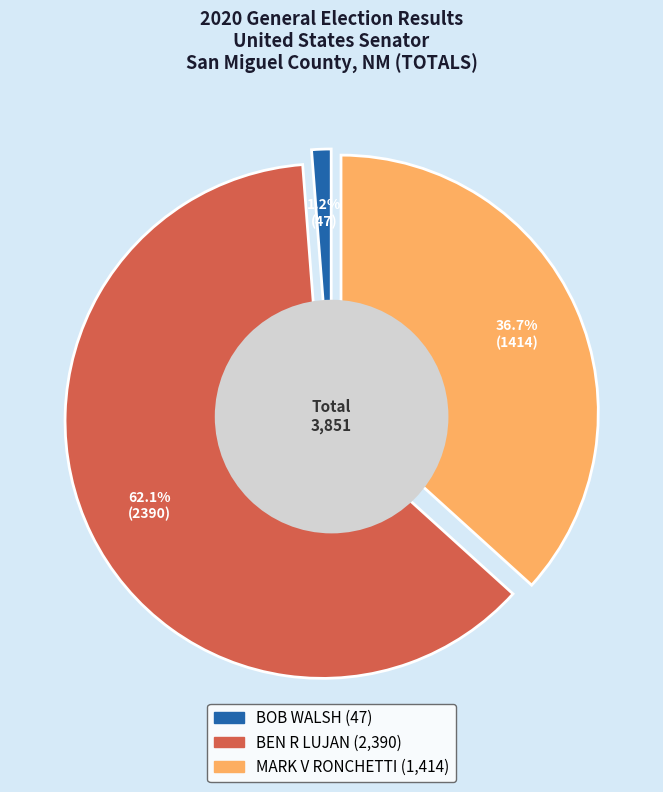

To the nearest percent, what is the difference between the MARK V RONCHETTI and BEN R LUJAN slice percentages?

25%